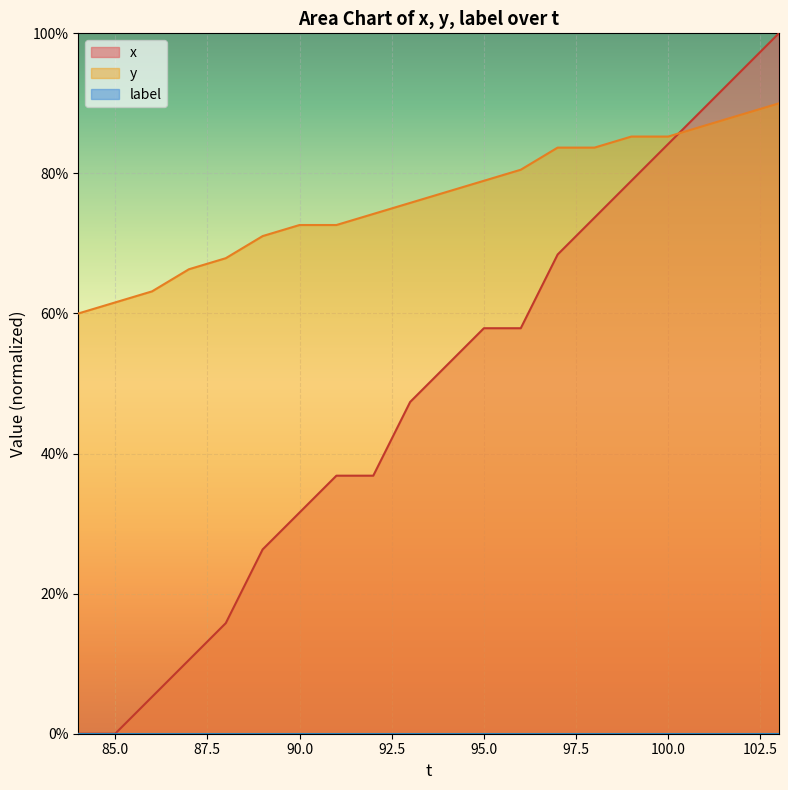

Reading left to right, what are all the values shown in this chart?

x: 0.0	0.0	5.3	10.5	15.8	26.3	31.6	36.8	36.8	47.4	52.6	57.9	57.9	68.4	73.7	78.9	84.2	89.5	94.7	100.0
y: 60.0	61.6	63.2	66.3	67.9	71.1	72.6	72.6	74.2	75.8	77.4	78.9	80.5	83.7	83.7	85.3	85.3	86.8	88.4	90.0